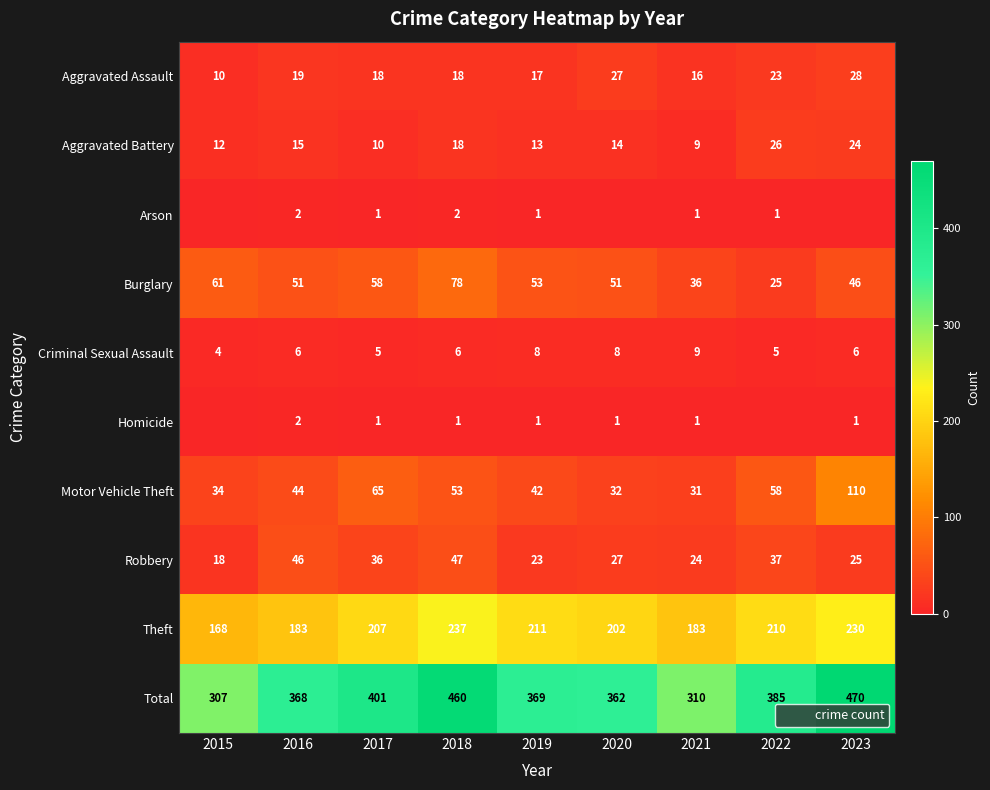

Rank the categories by Theft value from highest to lowest.

2018, 2023, 2019, 2022, 2017, 2020, 2016, 2021, 2015